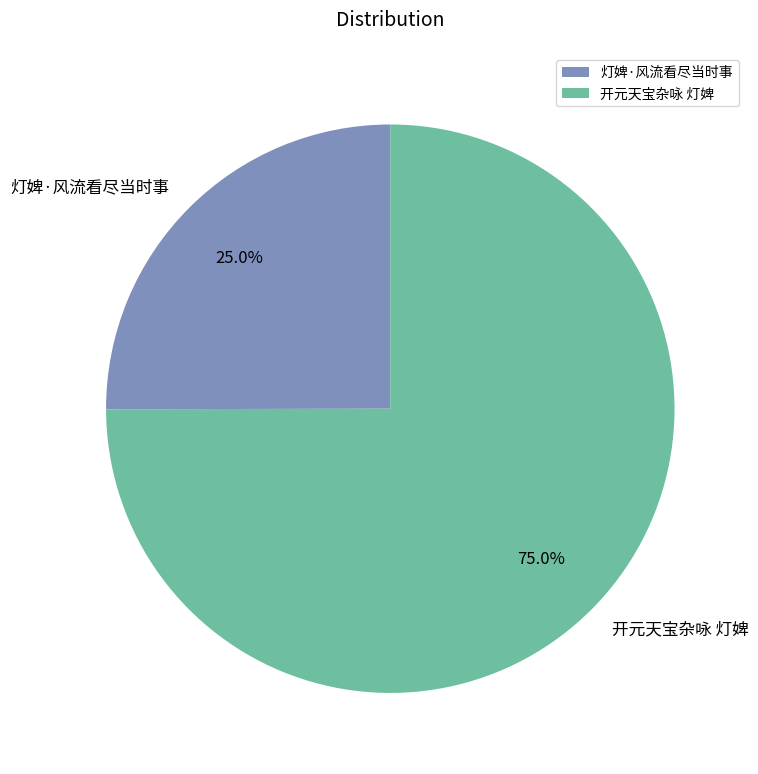

Between 开元天宝杂咏 灯婢 and 灯婢·风流看尽当时事, which is larger?

开元天宝杂咏 灯婢